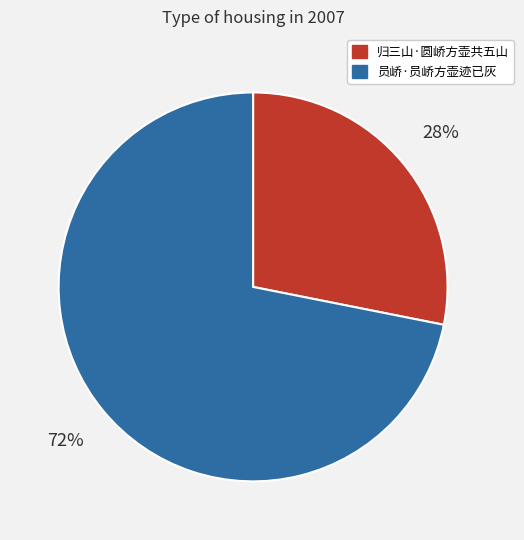

Which has a higher value, 员峤·员峤方壶迹已灰 or 归三山·圆峤方壶共五山?

员峤·员峤方壶迹已灰